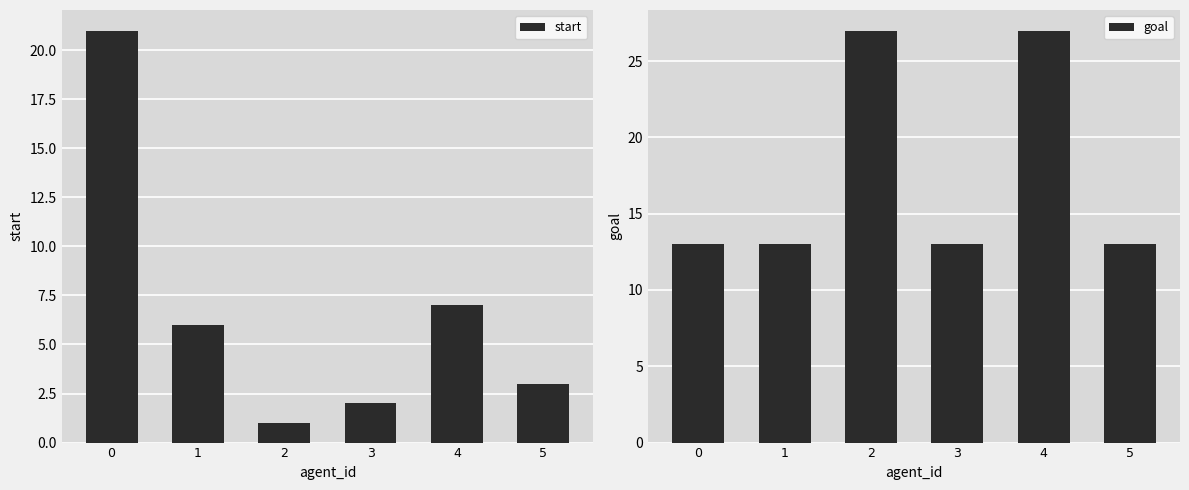

Is the value of start at 0 greater than the value of goal at 2?

No